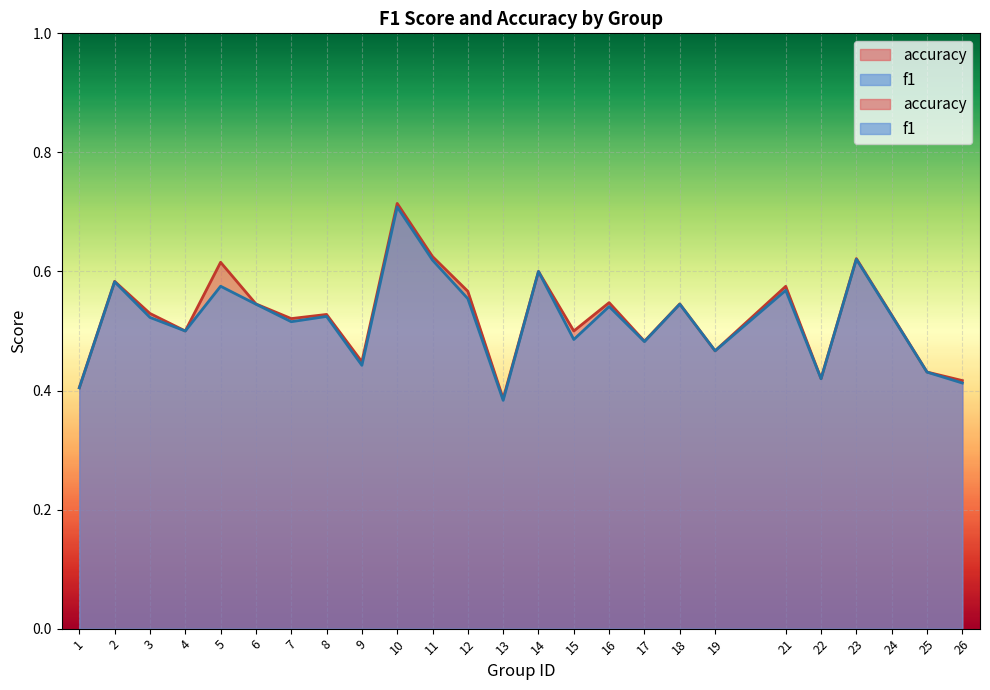

Rank the series by their average value, from lowest to highest.

f1, accuracy